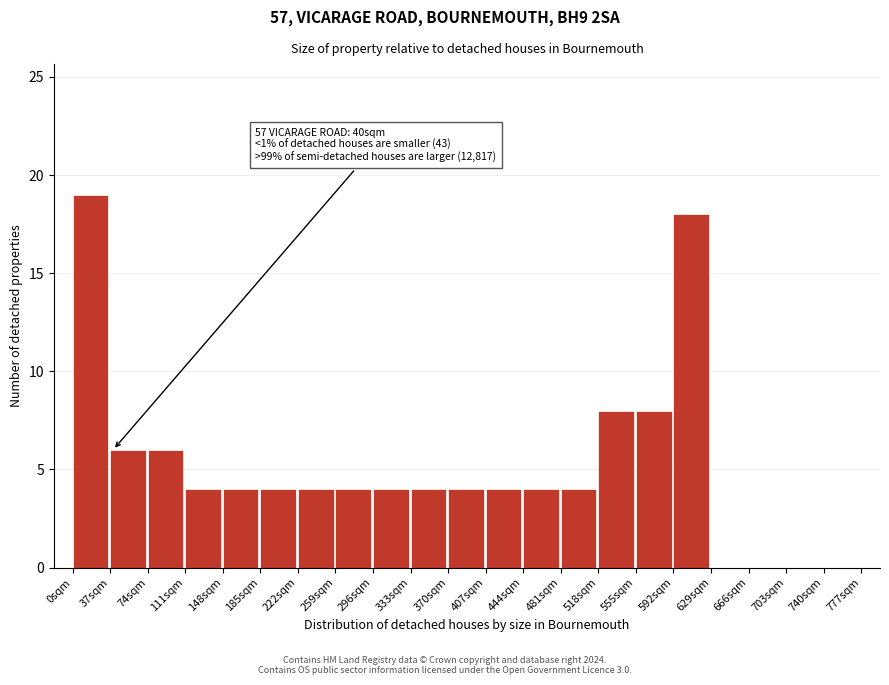

Which range on the x-axis has the tallest bar?

0 to 37